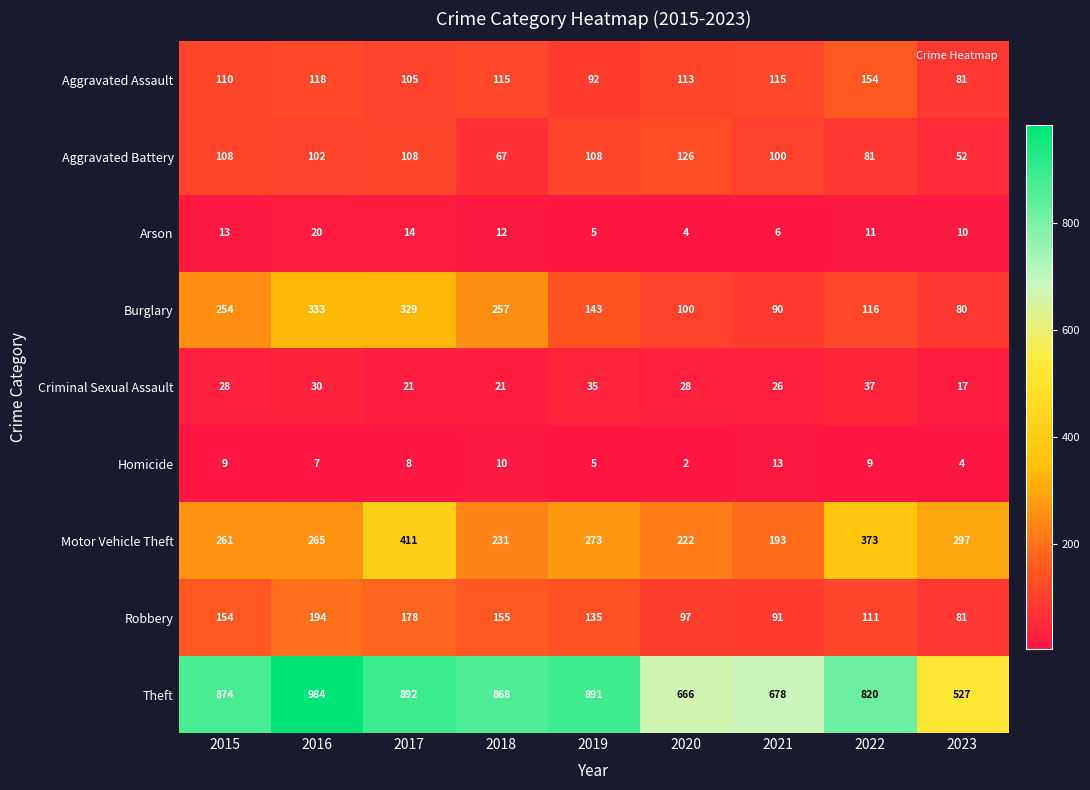

What is the sum of the Burglary values at 2017 and 2022?

445